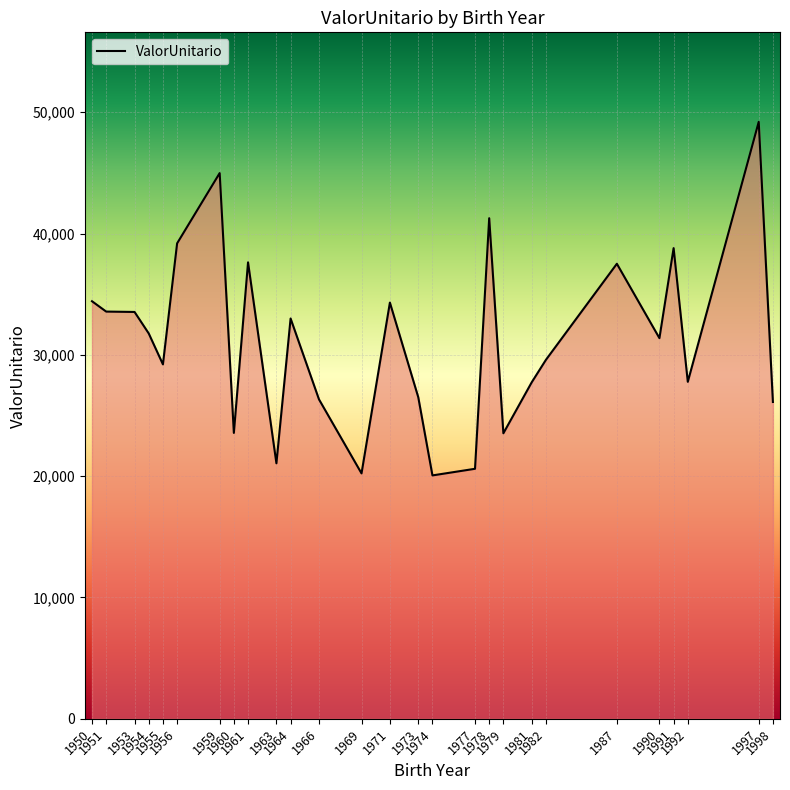

True or false: the data has more than 0 interior local peaks.

True